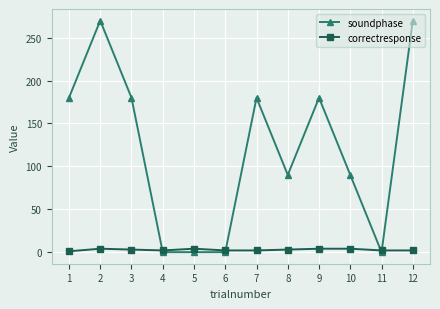

Rank the series by their average value, from highest to lowest.

soundphase, correctresponse